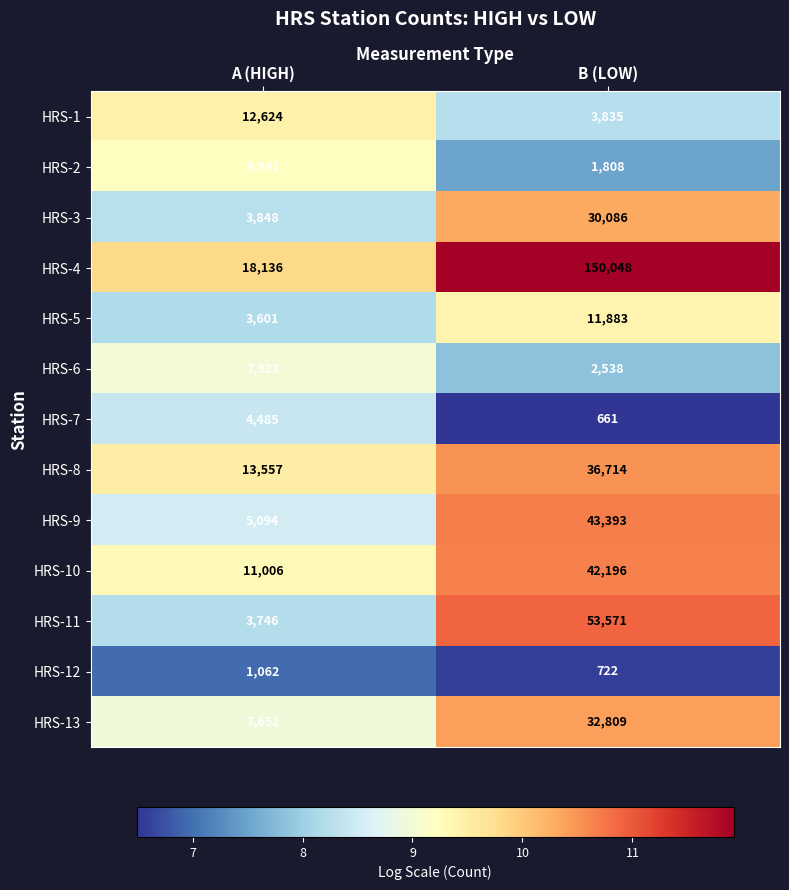

How many data points does each series have?

2